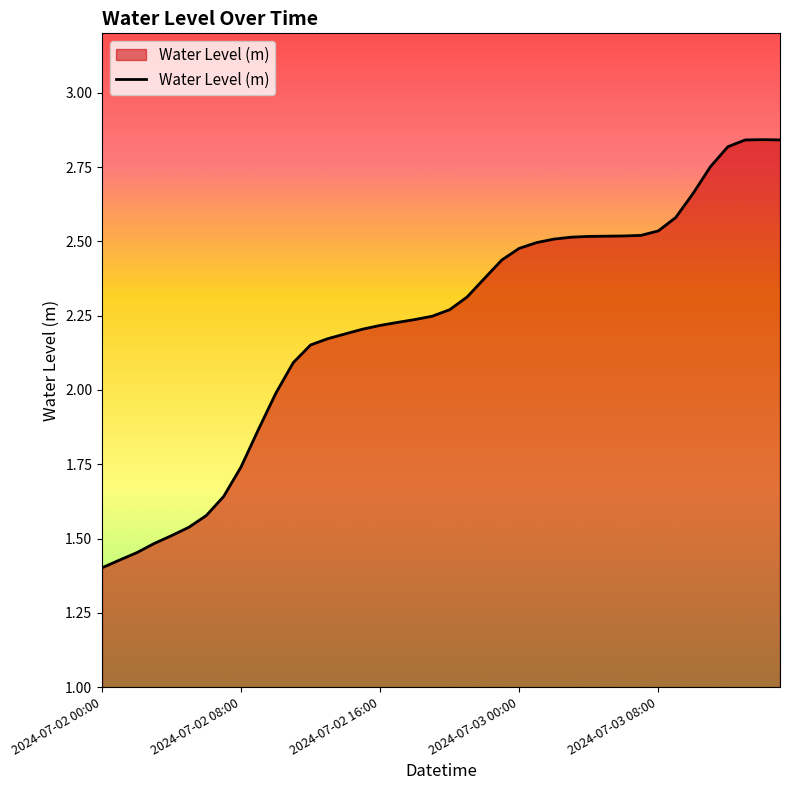

How many interior local peaks (higher than both neighbors) does the data have?

1